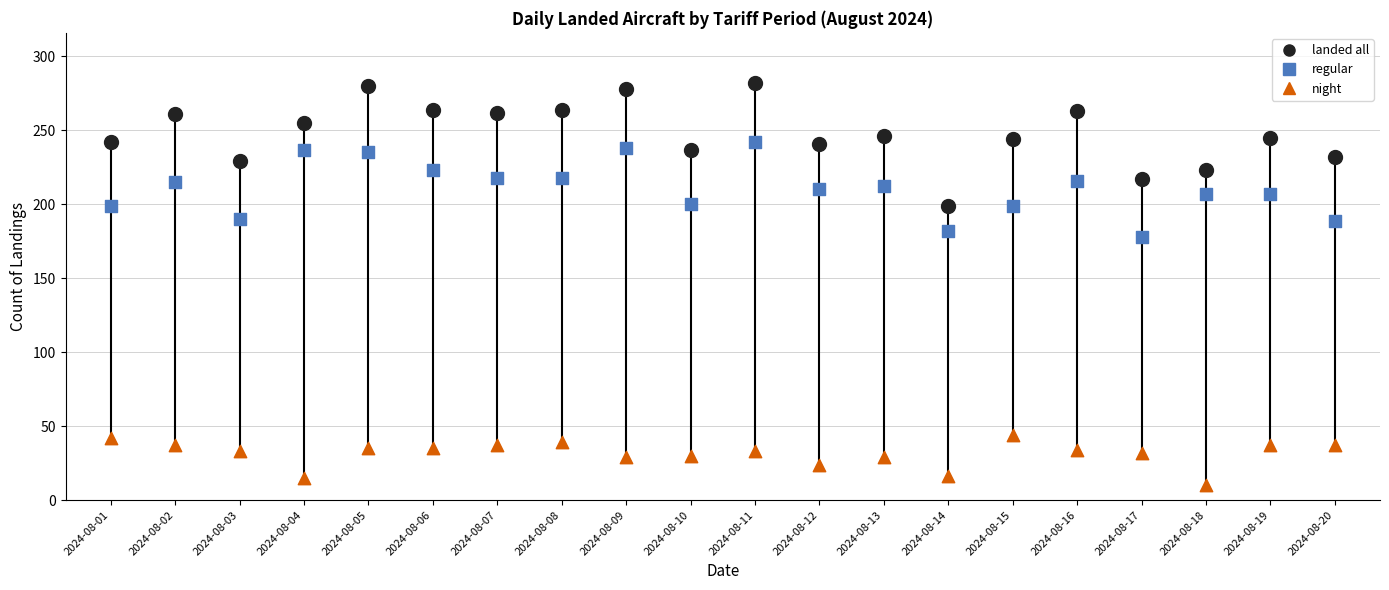

Across all series, what Y value is closest to 146?

178